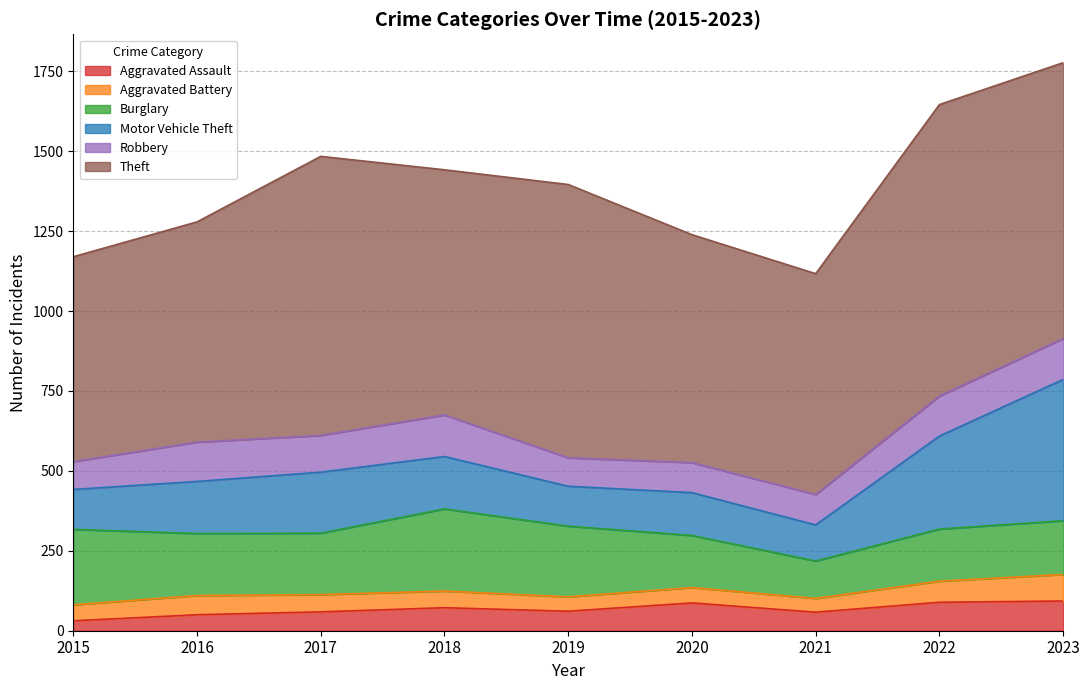

What value does the Motor Vehicle Theft series have at 2016, to the nearest 5?

165